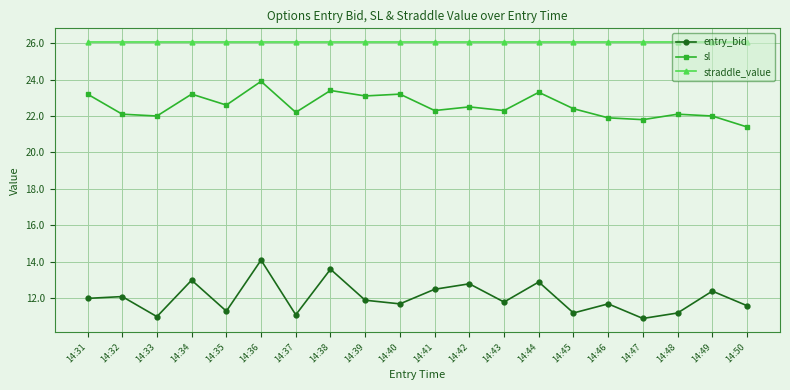

Rank the series by their average value, from highest to lowest.

straddle_value, sl, entry_bid